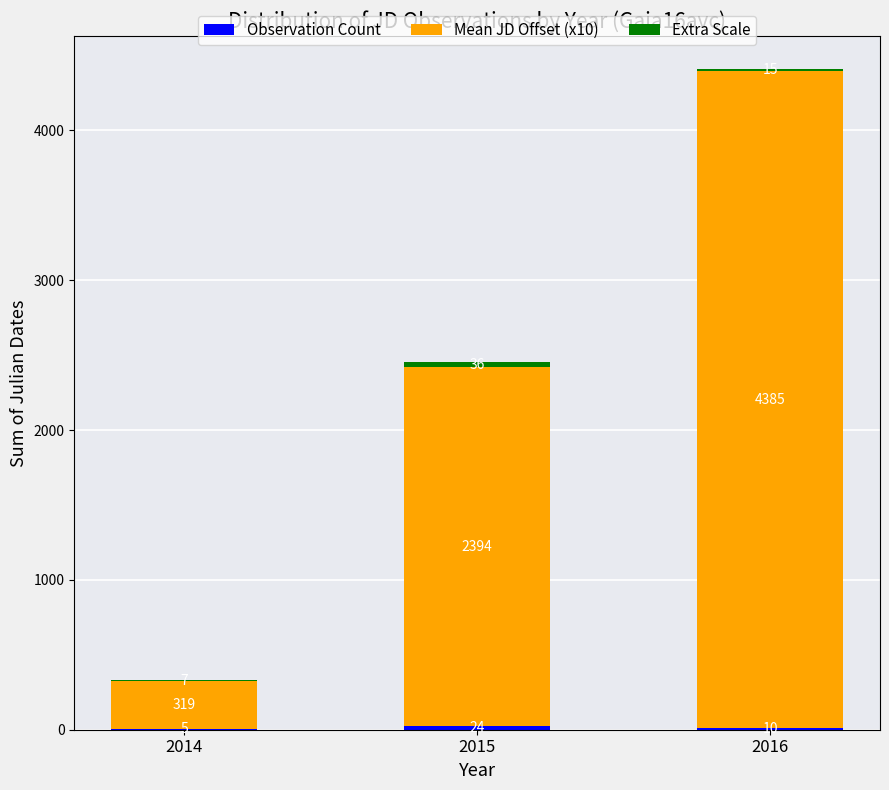

What is the total value across all series at 2016?

4410